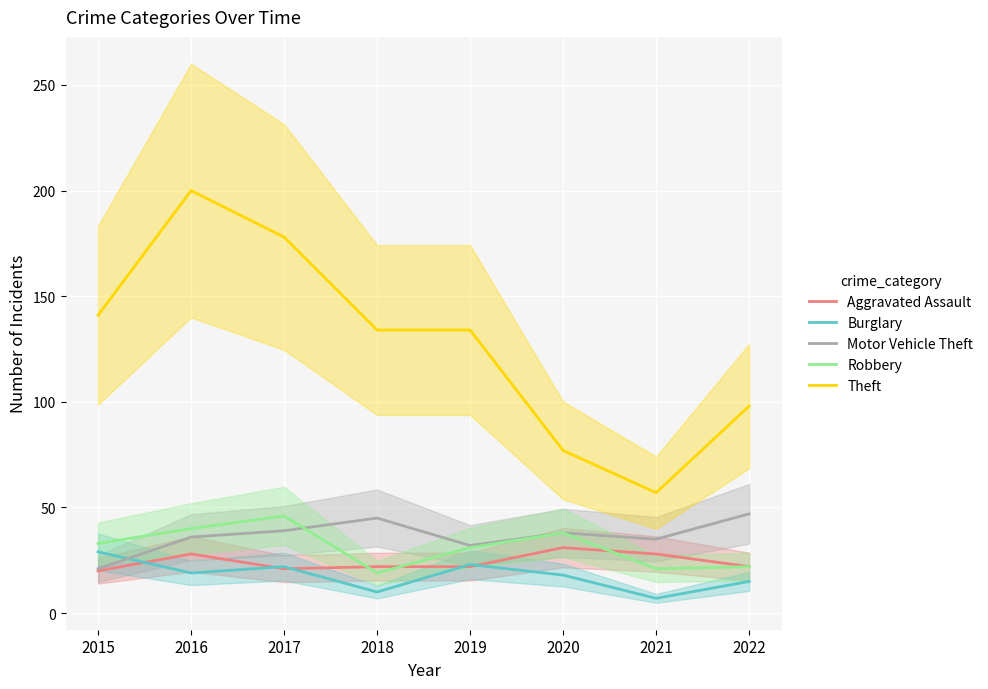

The Theft series shows 134 at 2018. True or false?

True